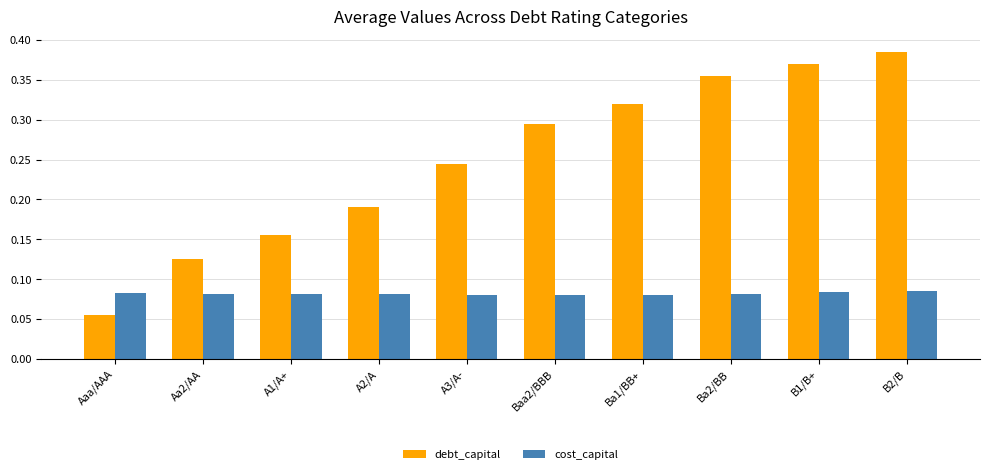

At Baa2/BBB, list the series in order from smallest to largest.

cost_capital, debt_capital